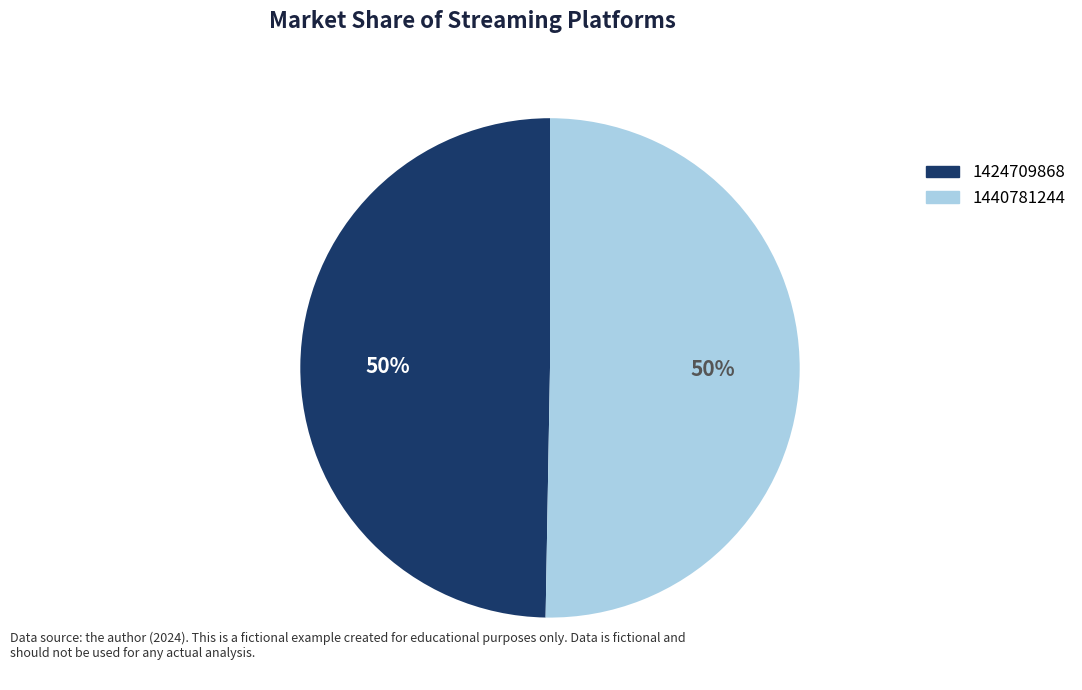

Which slice represents more than half of the pie?

1440781244